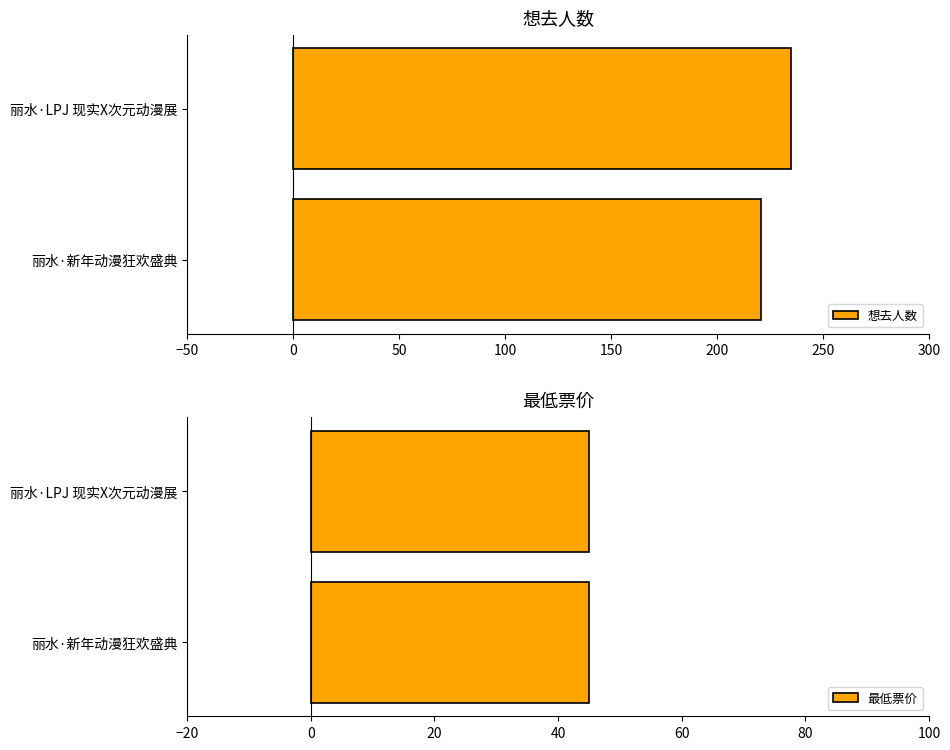

Where is 想去人数 nearest to the value 228?

丽水·新年动漫狂欢盛典